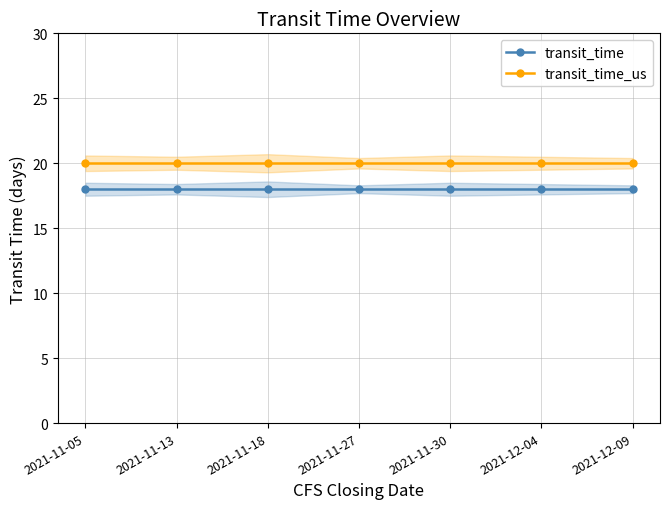

How many lines are shown in the chart?

2